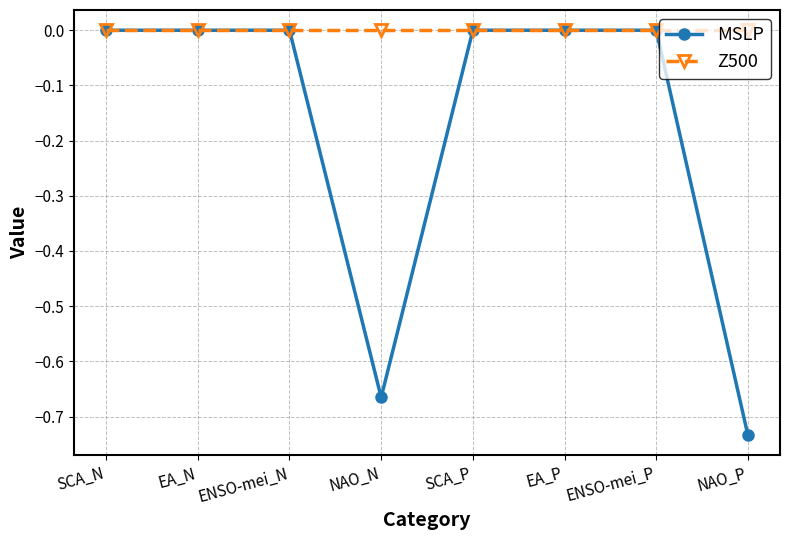

Which category has the lowest value across all series?

NAO_P